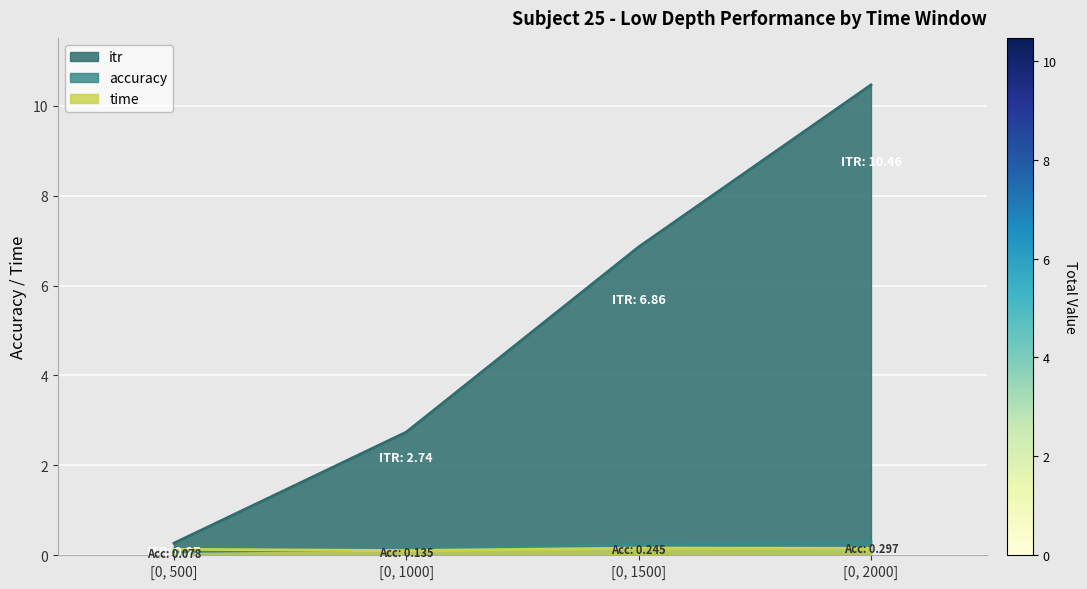

Is it true that itr equals 3.1 at [0, 2000]?

False